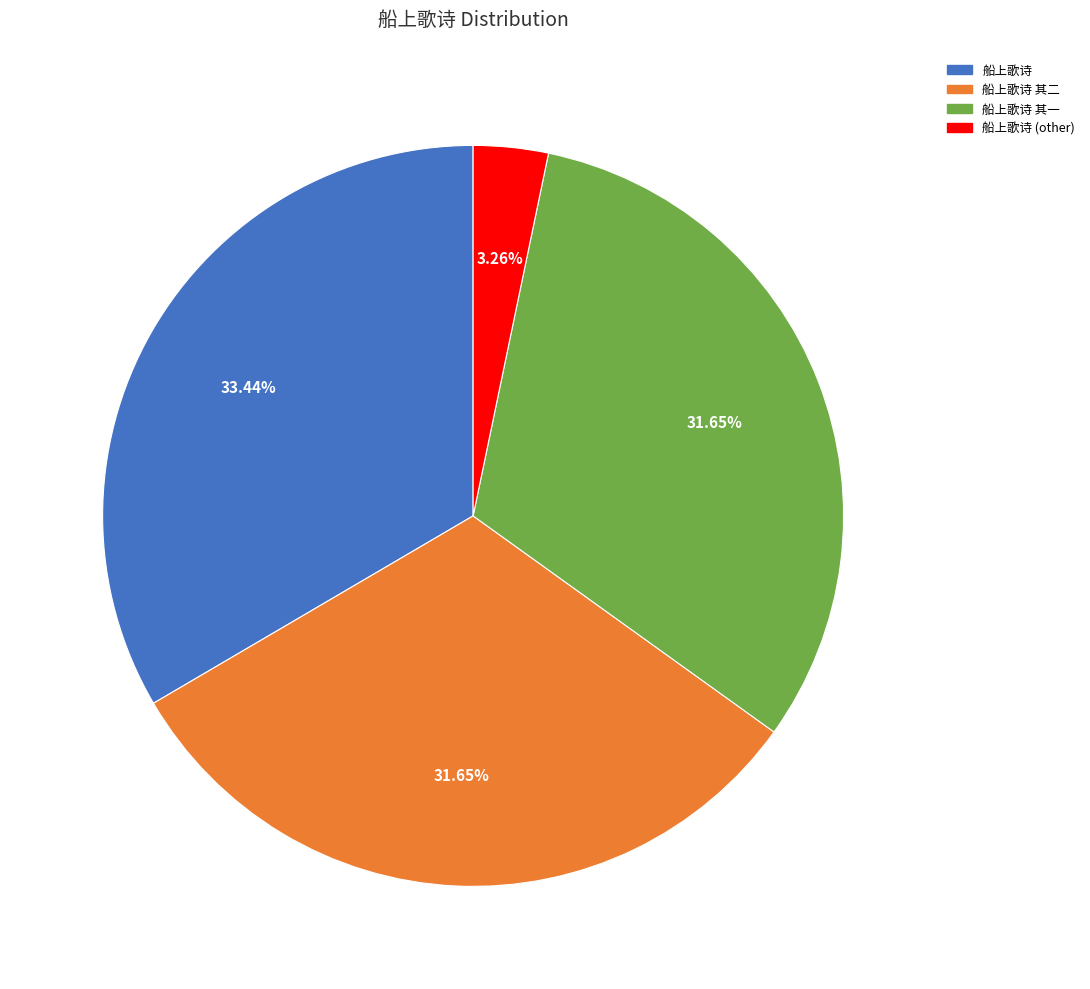

To the nearest percent, what is the difference between the largest and smallest slice percentages?

30%